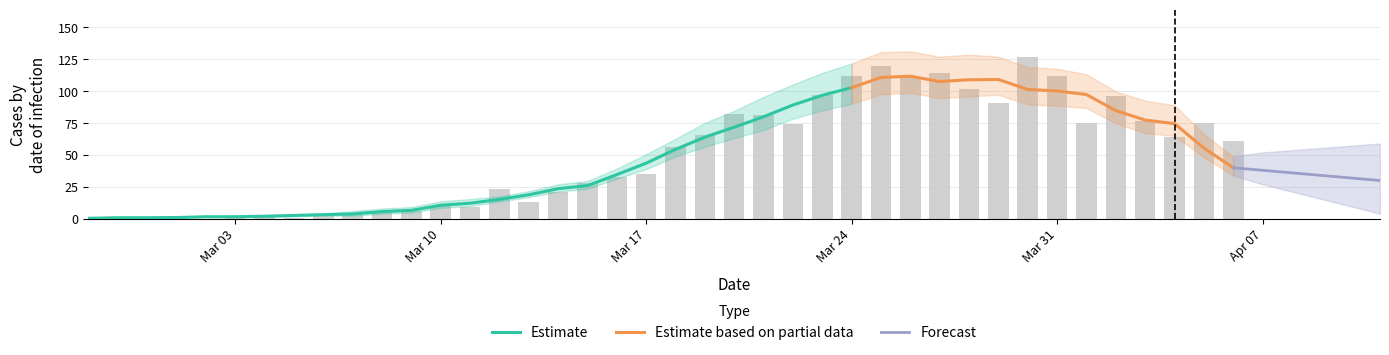

Which has a higher value, 2020-04-01 or 2020-03-05?

2020-04-01